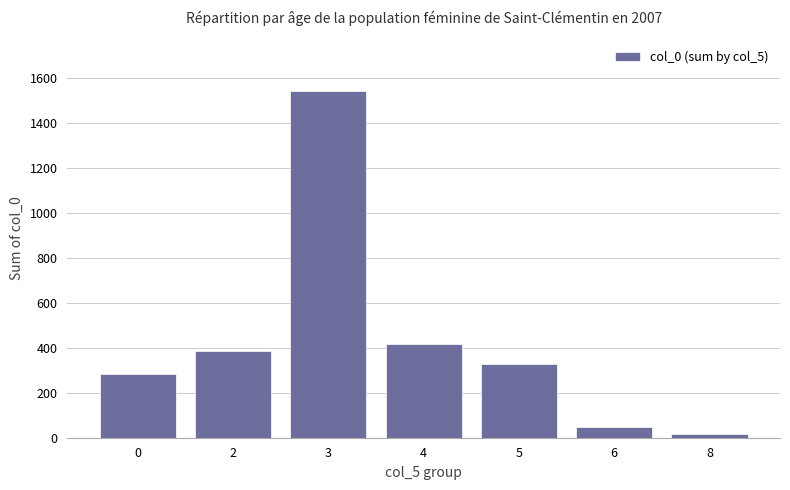

Which category has the lowest value across all series?

8